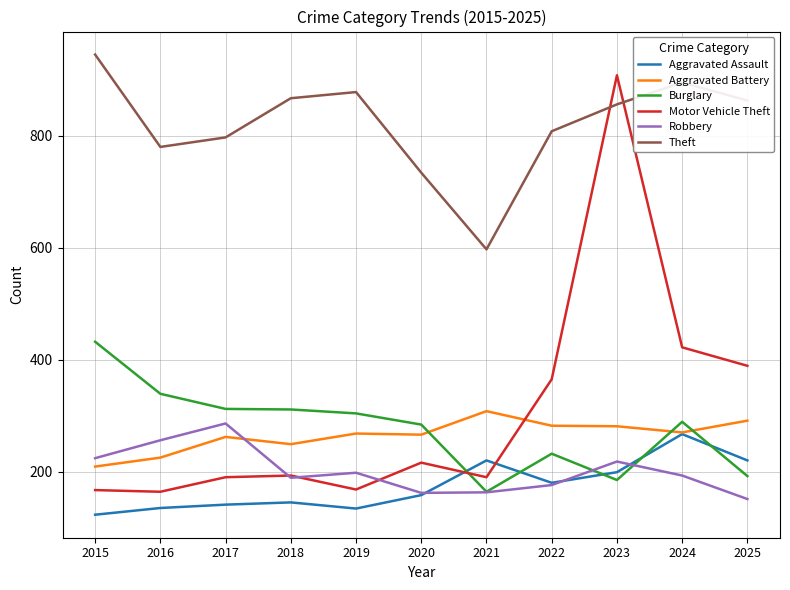

True or false: Aggravated Assault and Theft cross at least once.

False